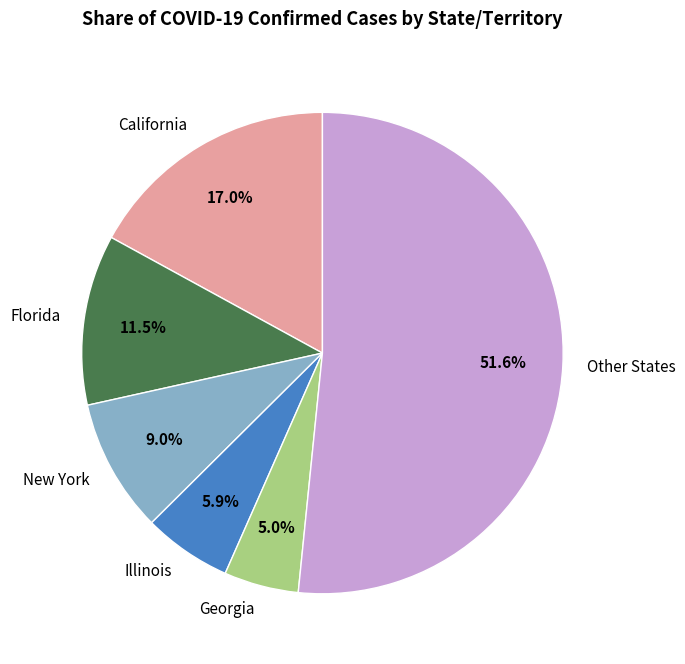

Do Illinois and Georgia together represent more than half of the pie?

No